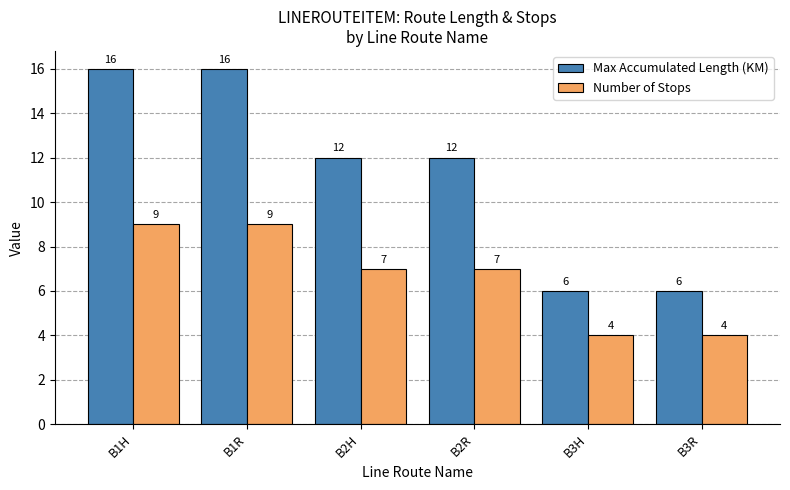

Read the Max Accumulated Length (KM) value at B3H, to the nearest 5.

5